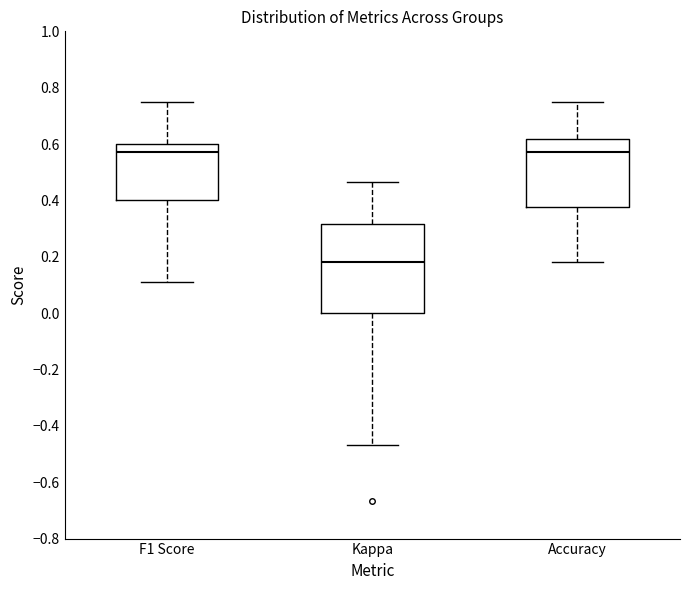

Reading left to right, read every box against the y-axis: the position of its median line, the range the box covers, and the ends of its whiskers. The values are not printed on the chart, so give them approximately, as read against the axis.

F1 Score: median 0.58, box 0.40 to 0.60, whiskers 0.12 to 0.76
Kappa: median 0.18, box 0.00 to 0.32, whiskers -0.46 to 0.46
Accuracy: median 0.58, box 0.38 to 0.62, whiskers 0.18 to 0.76